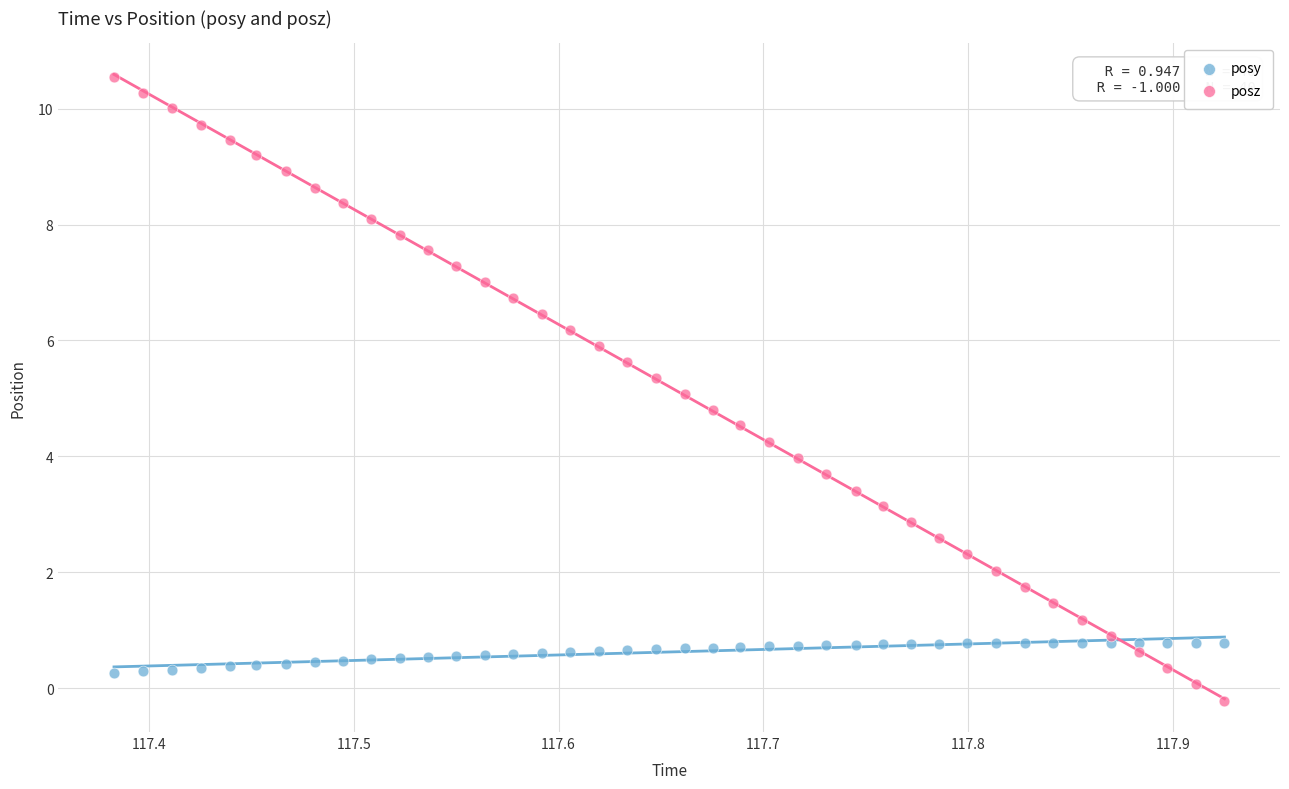

What are all the series names shown in the legend?

posy, posz